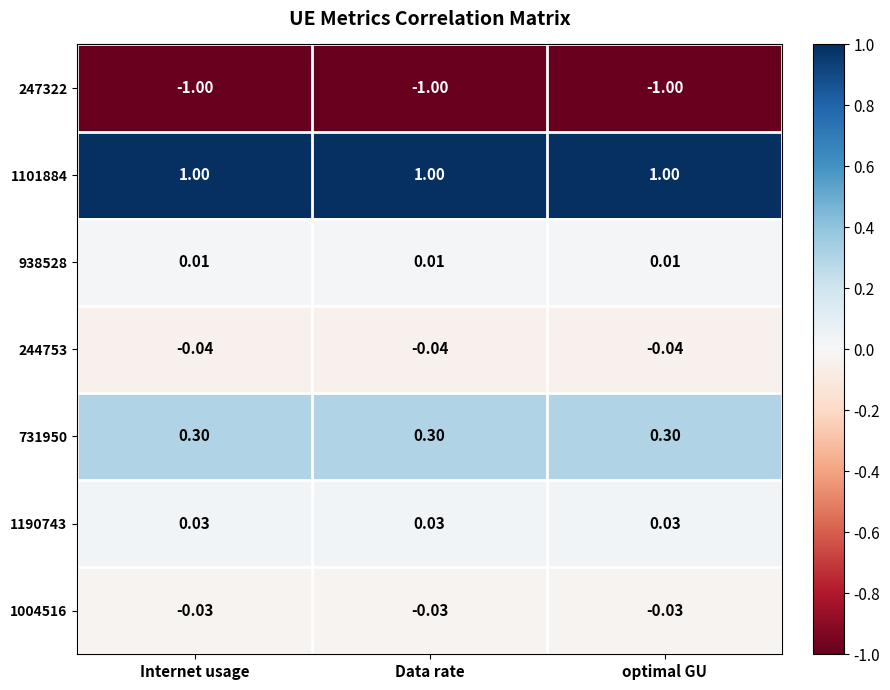

Is the value of 1190743 at optimal GU greater than the value of 1004516 at optimal GU?

Yes